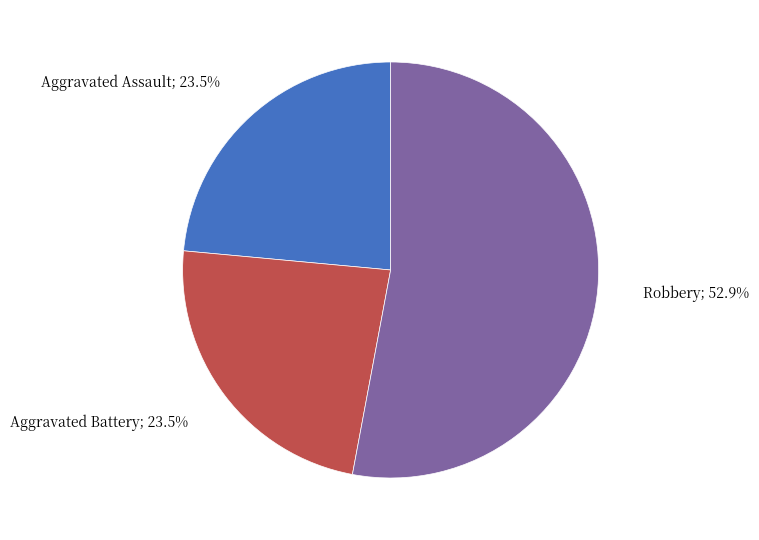

Is there a majority slice in this chart?

Yes